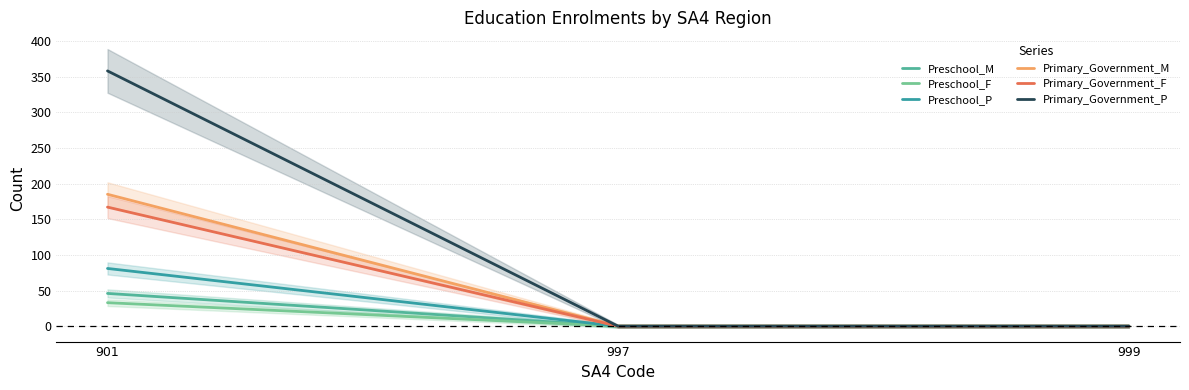

Reading right to left, transcribe all the data shown in this chart.

Preschool_M: 0	0	46
Preschool_F: 0	0	33
Preschool_P: 0	0	81
Primary_Government_M: 0	0	185
Primary_Government_F: 0	0	167
Primary_Government_P: 0	0	358